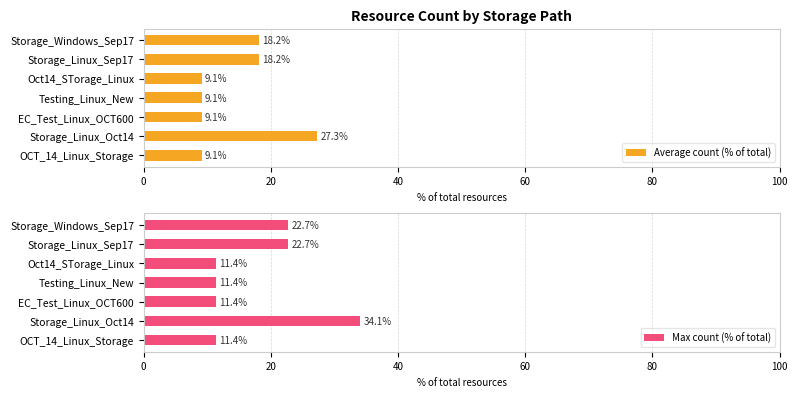

Is it true that Average count (% of total) equals 3.8 at OCT_14_Linux_Storage?

False